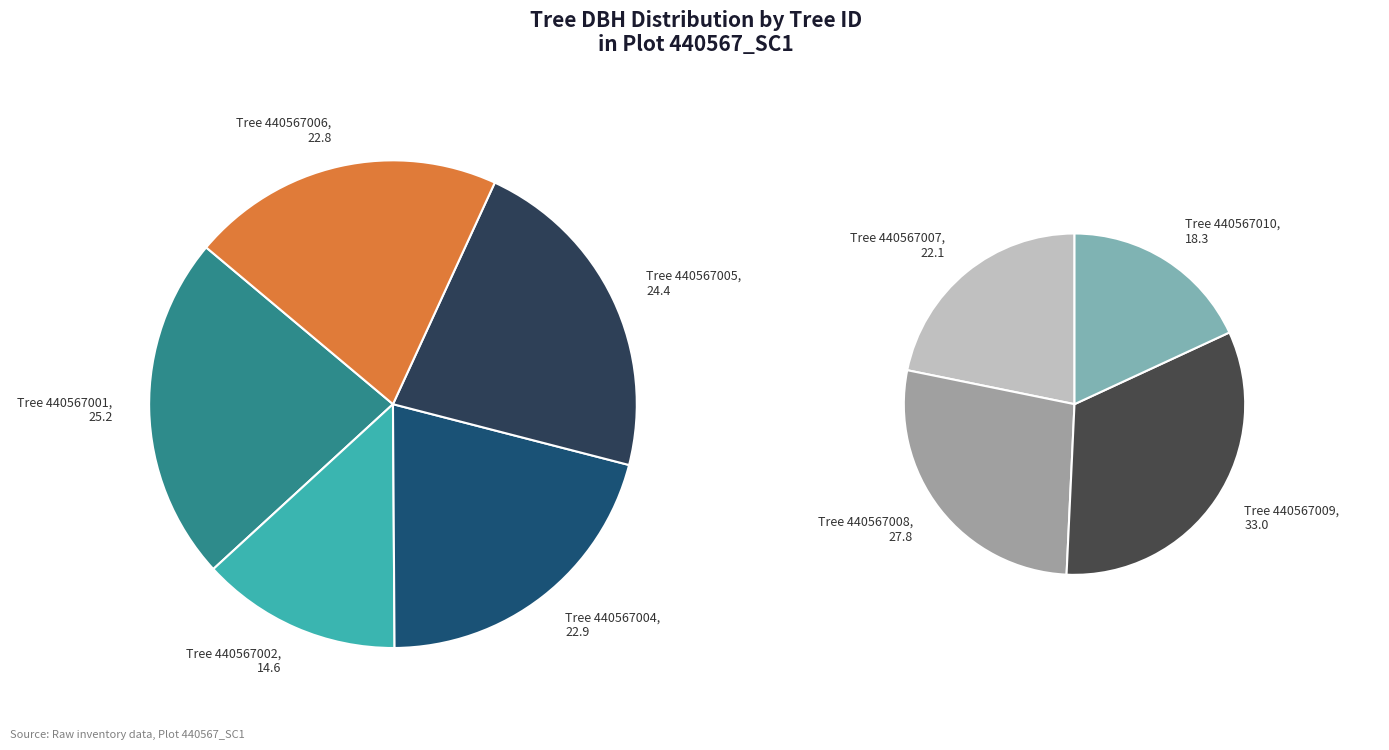

What percentage is the 440567002 slice, to the nearest percent?

7%